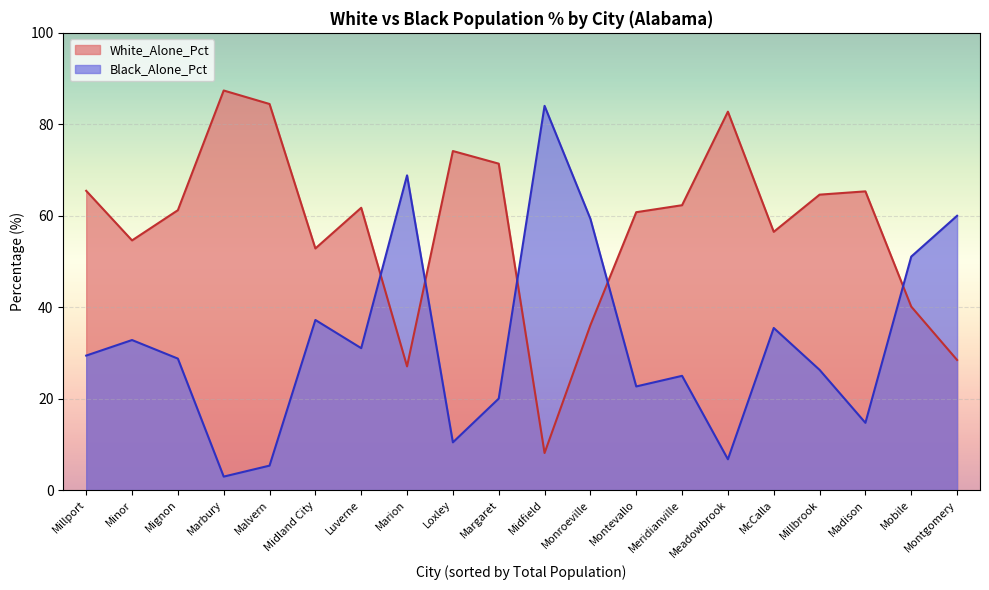

What is the difference between the second highest and minimum values in the Black_Alone_Pct series?

65.9